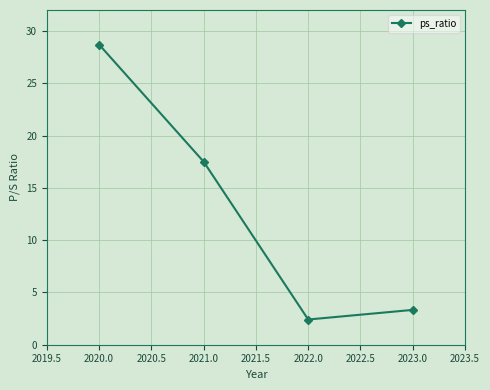

List the labels in order of value, smallest first.

2022.0, 2023.0, 2021.0, 2020.0